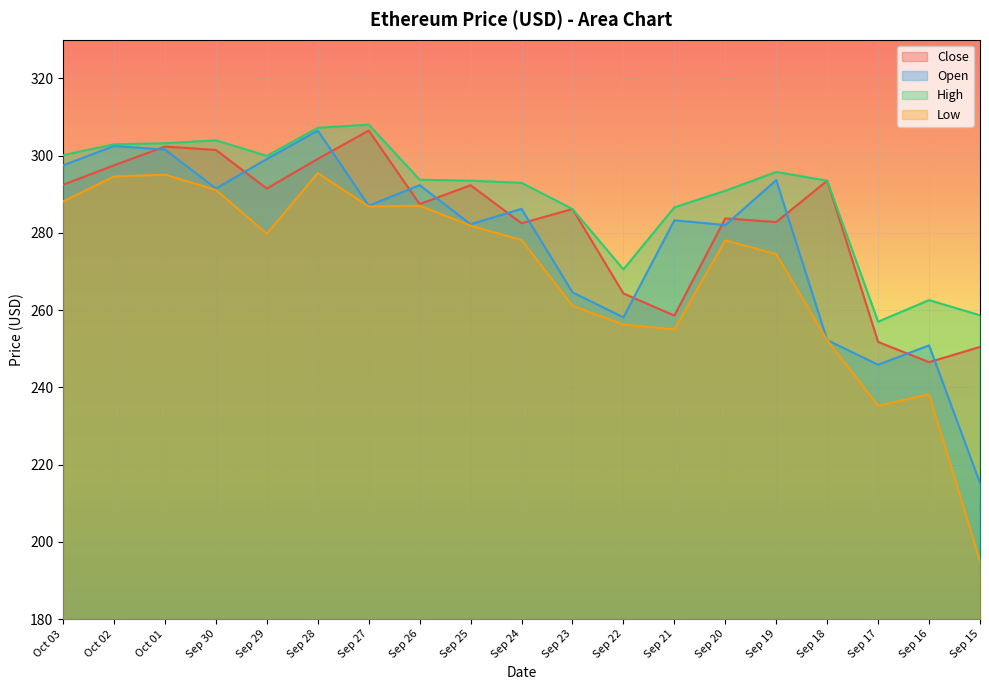

What is the total value across all series at Sep 28?

1208.3